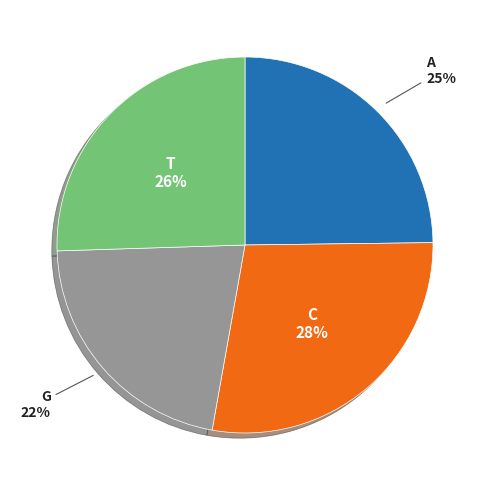

To the nearest percent, what is the difference between the largest and smallest slice percentages?

6%